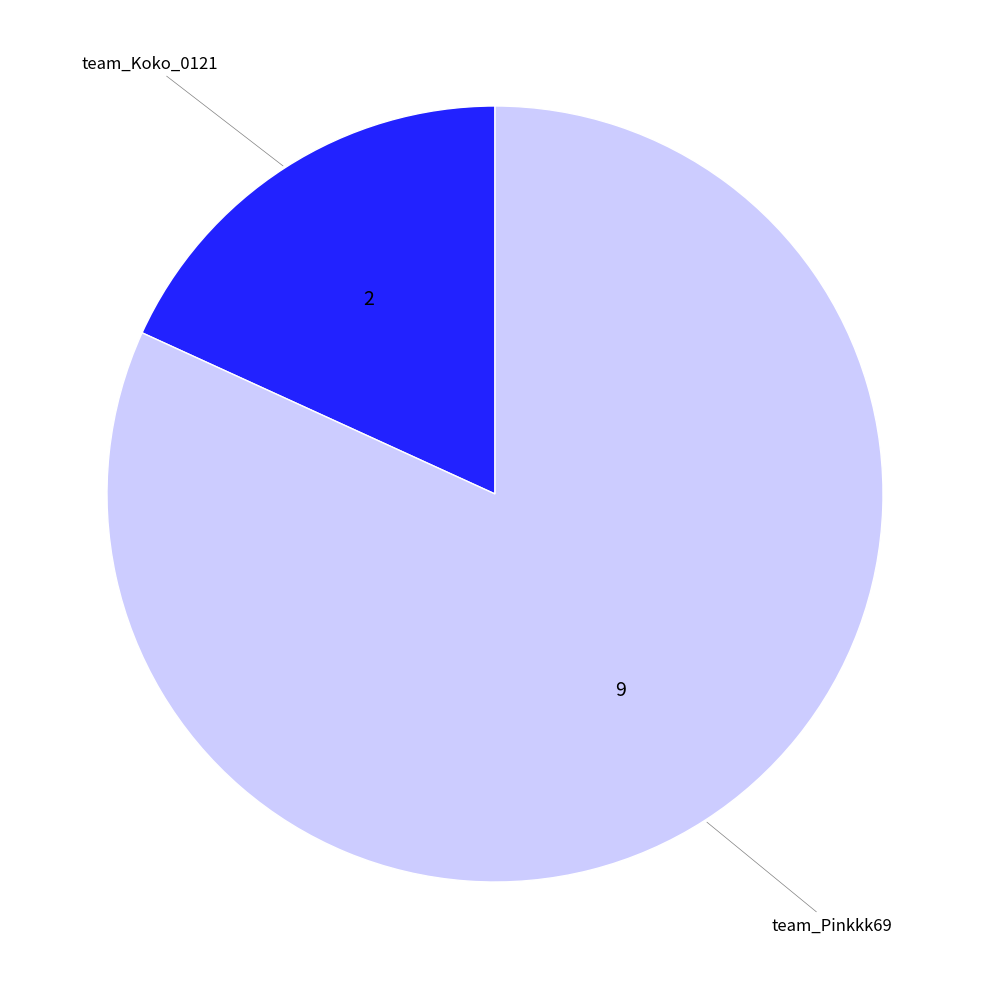

Is there any slice that represents more than half of the pie?

Yes